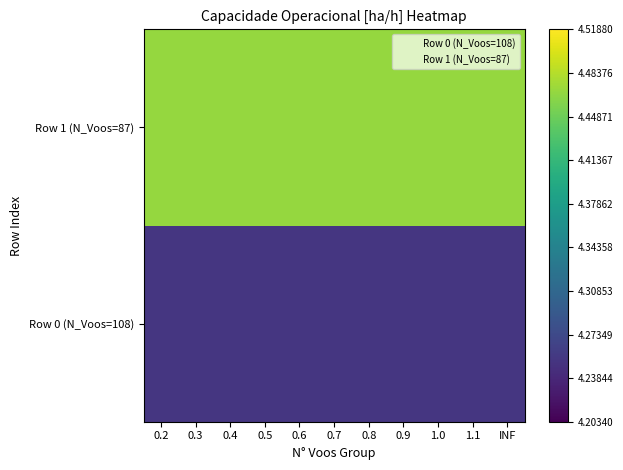

What is the total value across all series at 0.6?

8.7